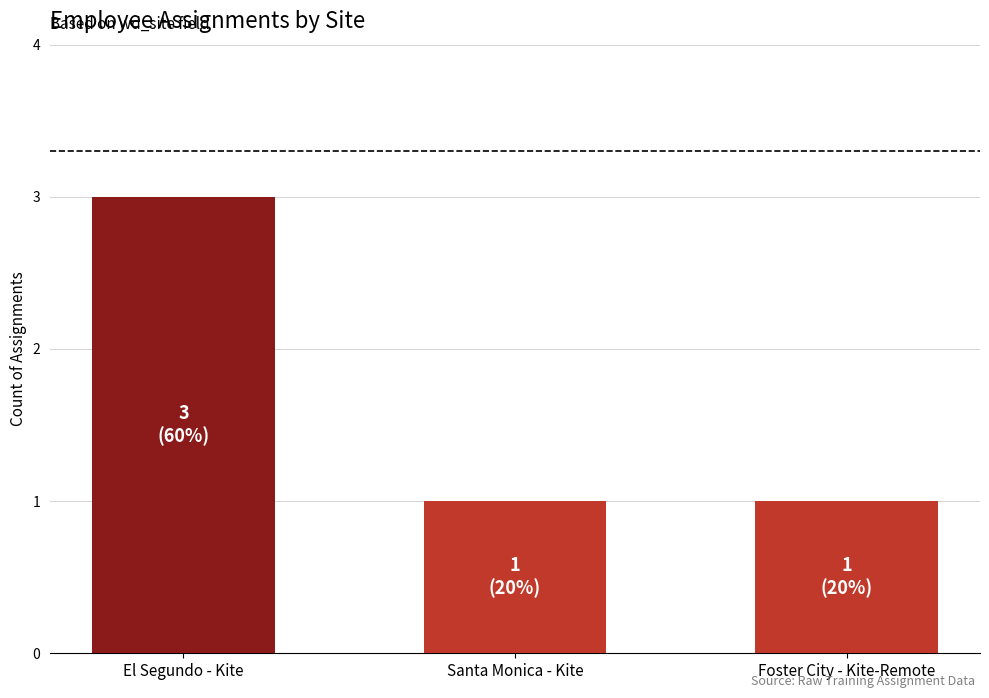

Reading left to right, extract all data points from this chart.

3	1	1